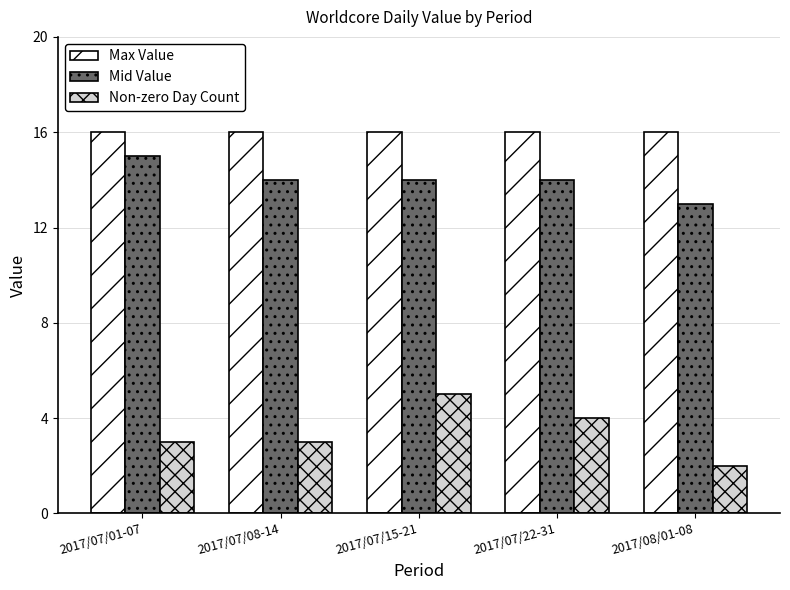

What is the value of the Non-zero Day Count bar at the 3rd from the left?

5